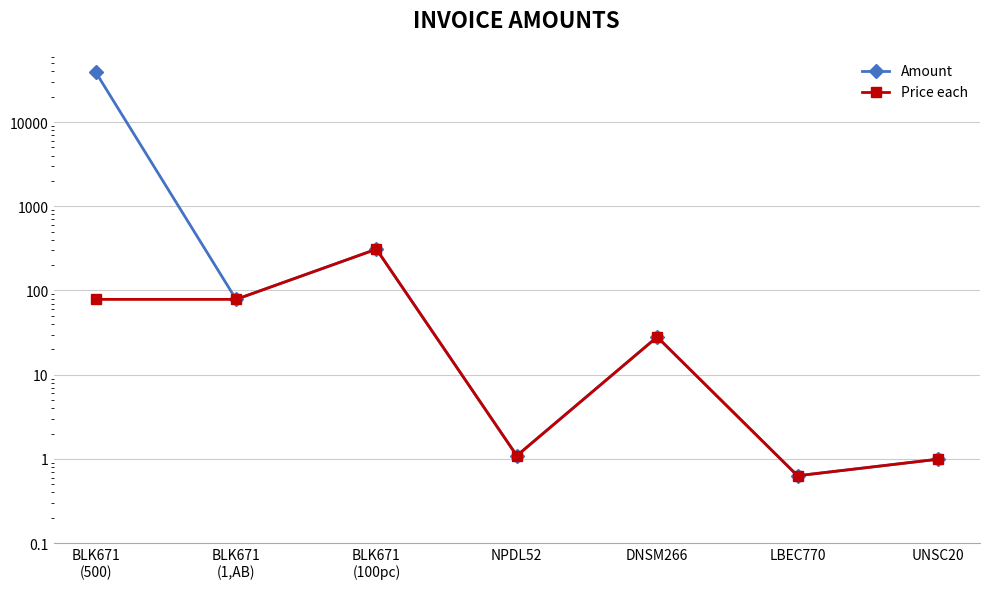

Rank the series by their maximum value, from highest to lowest.

Amount, Price each